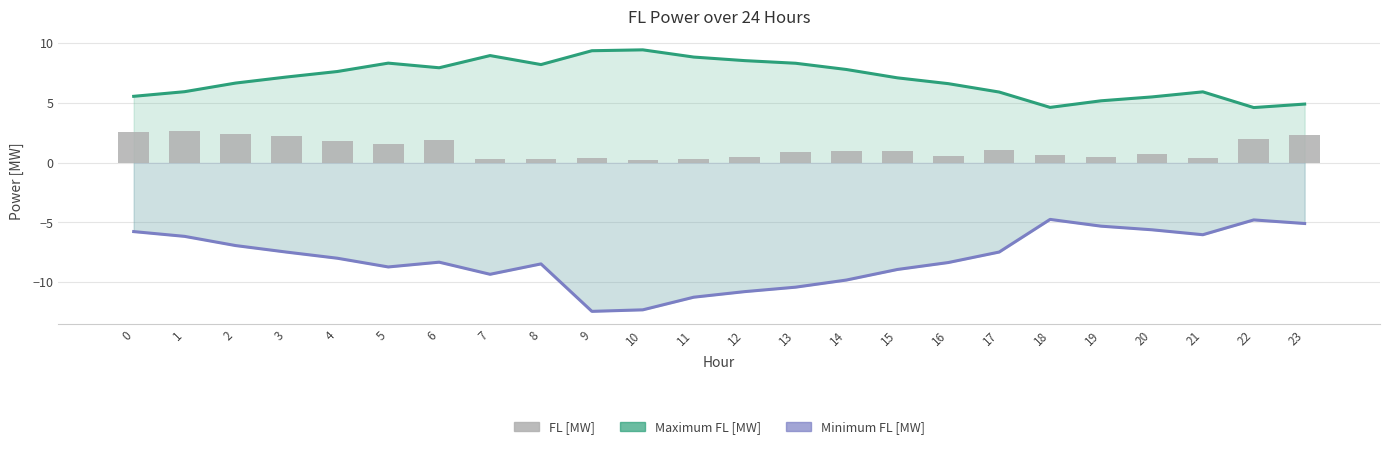

What is the greatest value displayed?

9.4